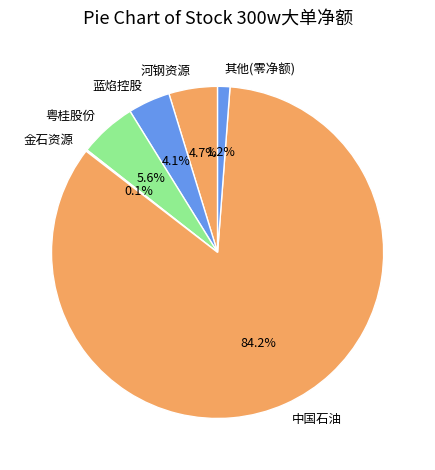

How much of the chart is everything except 其他(零净额)?

98.8%